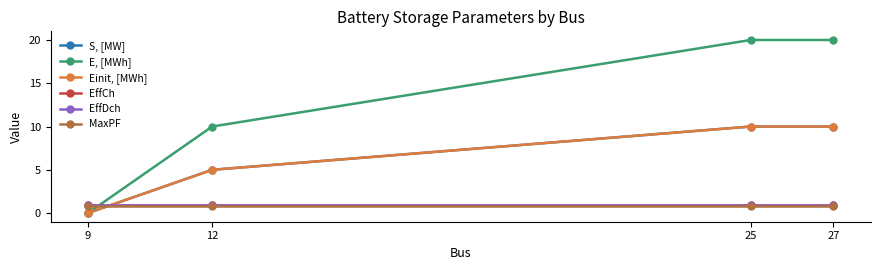

Rank the series by their maximum value, from highest to lowest.

E, [MWh], S, [MW], Einit, [MWh], EffCh, EffDch, MaxPF